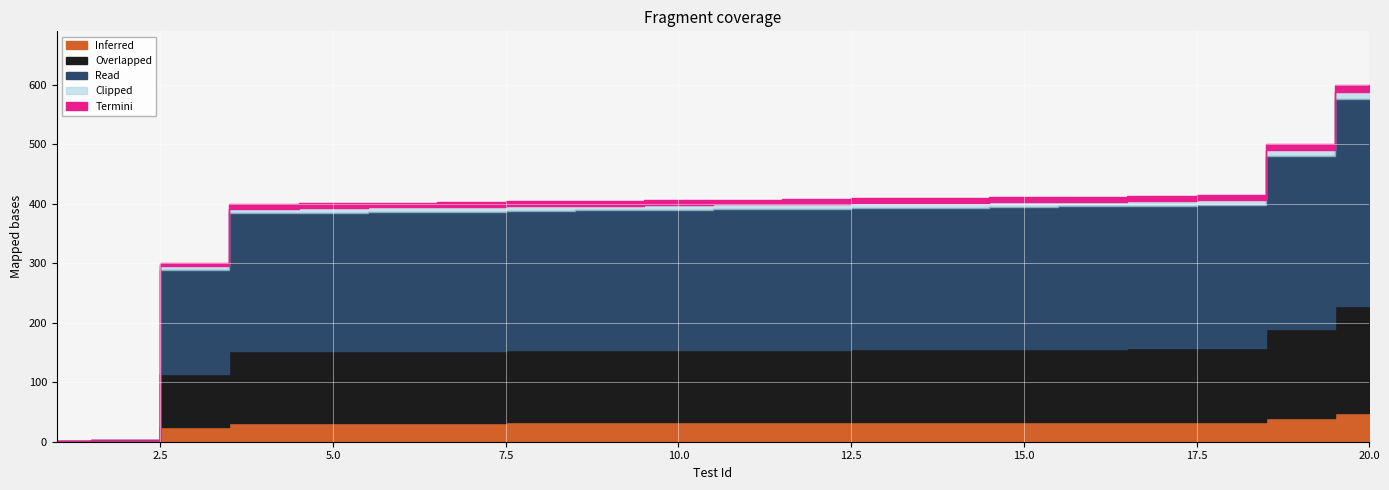

What is the average value?

376